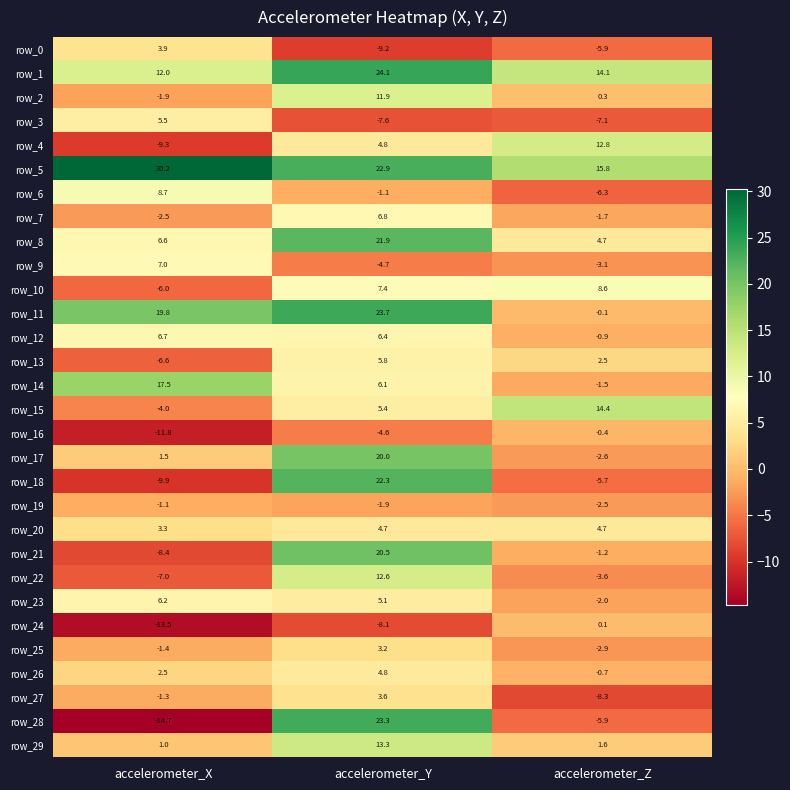

True or false: row_20 has a value of 1.1 at accelerometer_X.

False